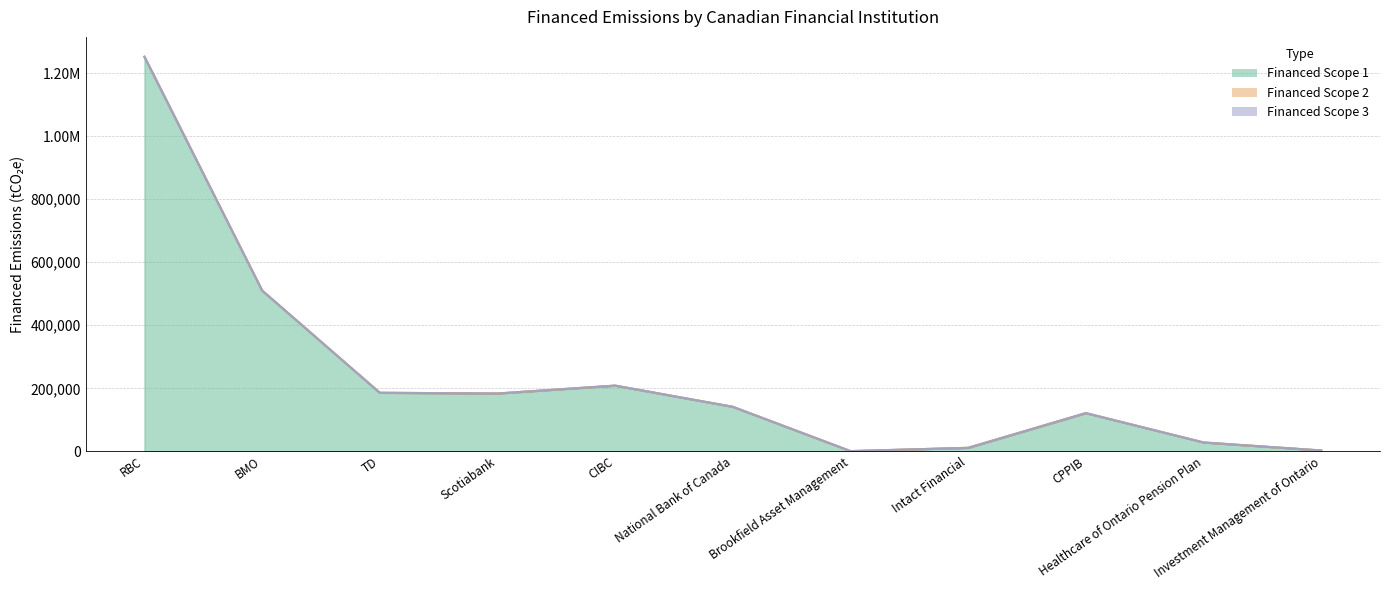

What is the average value of the Financed Scope 1 series?

240334.9